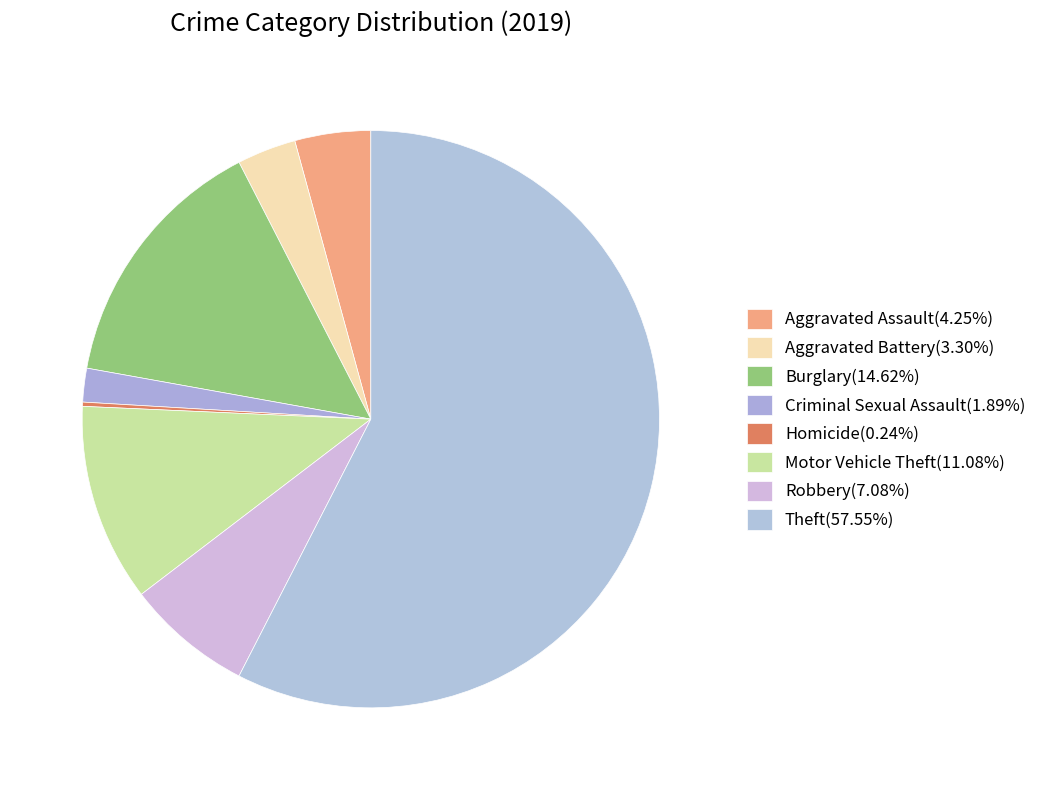

What is the ratio of the value at Robbery to the value at Aggravated Assault?

1.7